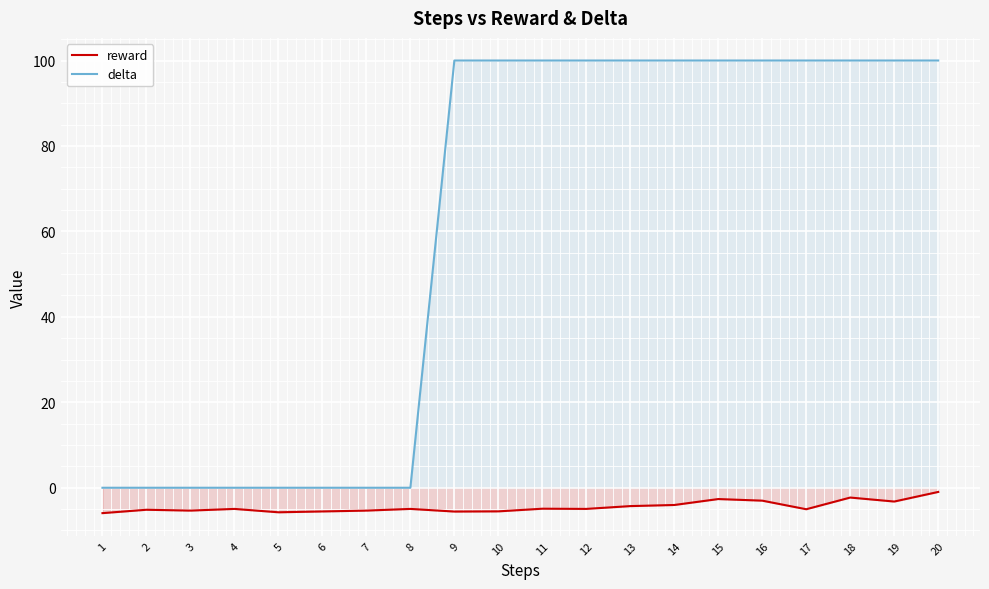

Between 9 and 17, which is larger?

17